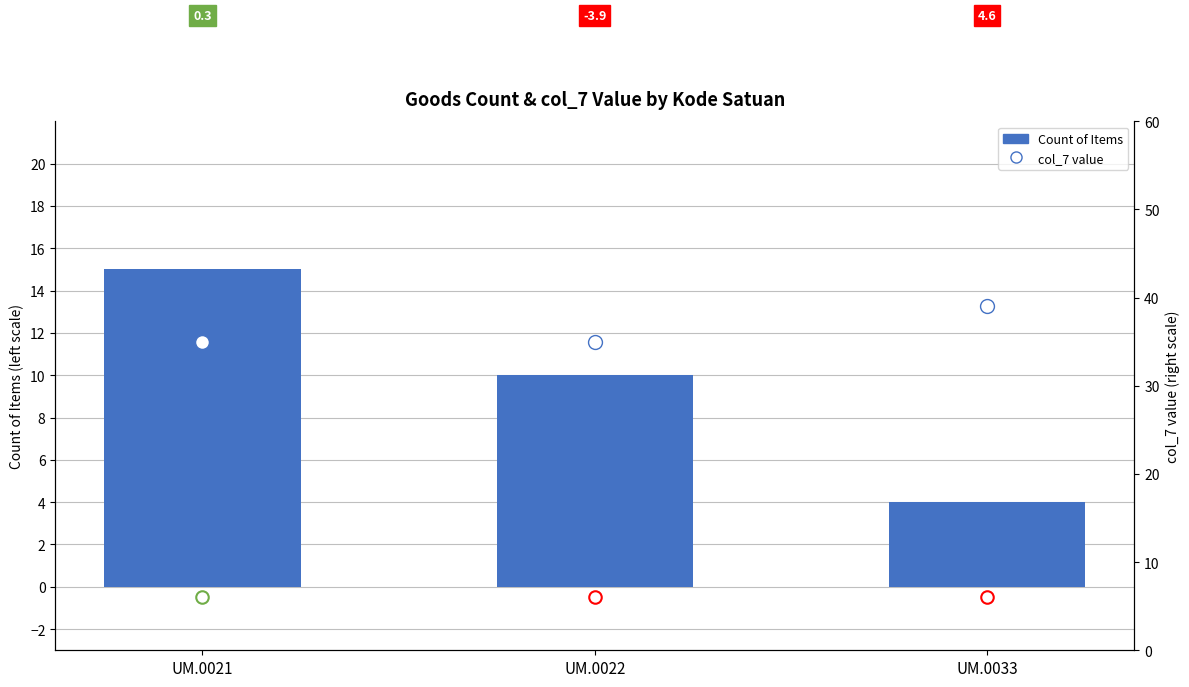

What is the sum of all Count of Items values?

29